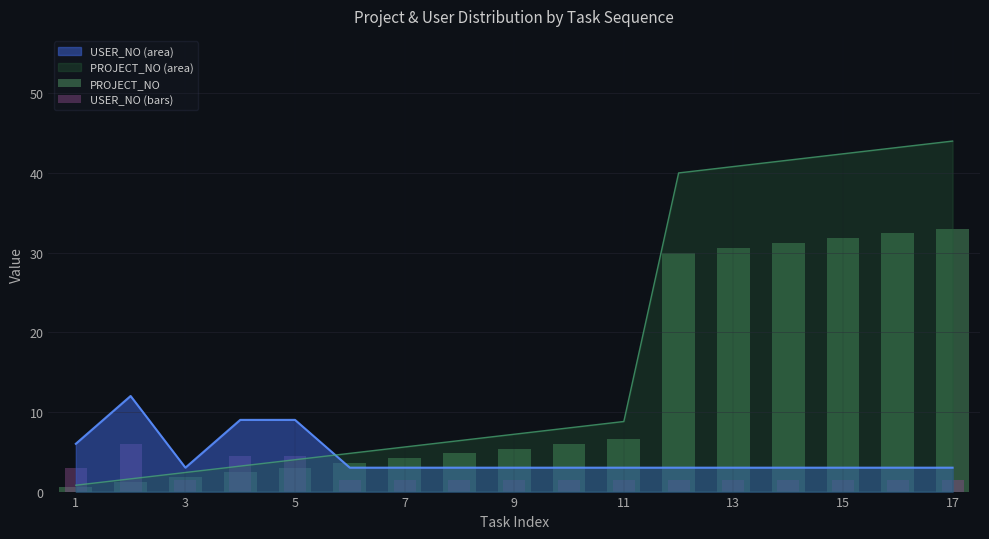

Reading left to right, list all the values displayed in this chart.

PROJECT_NO: 0.6	1.2	1.8	2.4	3.0	3.6	4.2	4.8	5.4	6.0	6.6	30.0	30.6	31.2	31.8	32.4	33.0
USER_NO (bars): 3.0	6.0	1.5	4.5	4.5	1.5	1.5	1.5	1.5	1.5	1.5	1.5	1.5	1.5	1.5	1.5	1.5